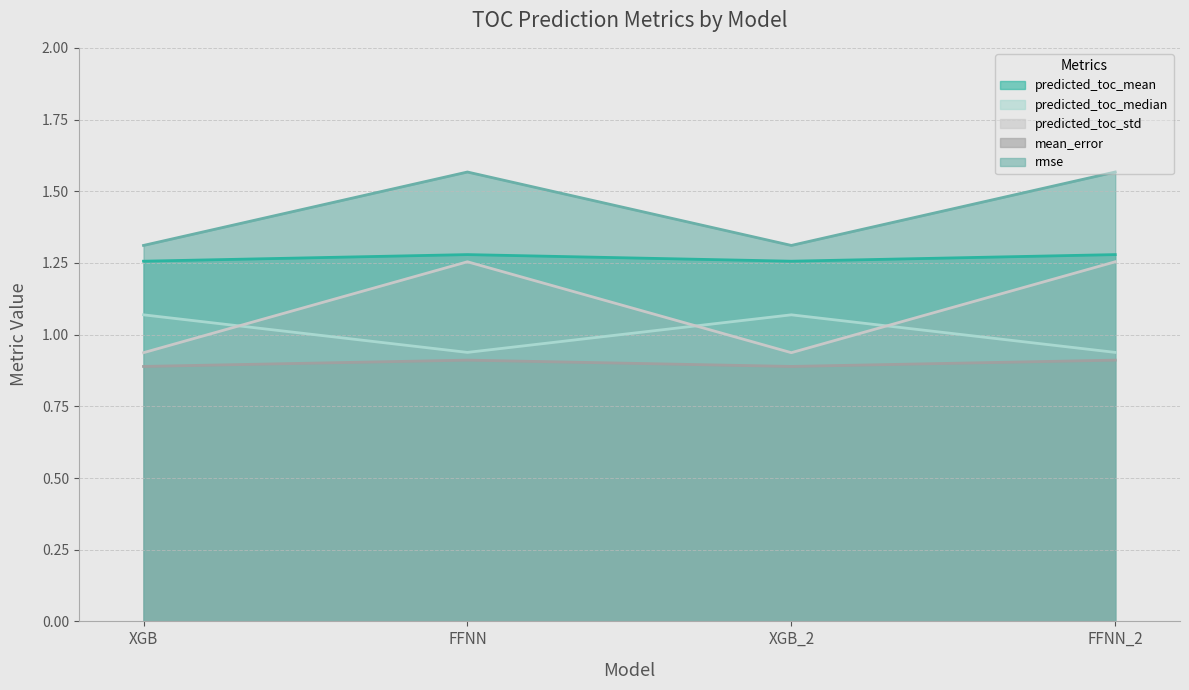

Which series has the largest total across all categories?

rmse